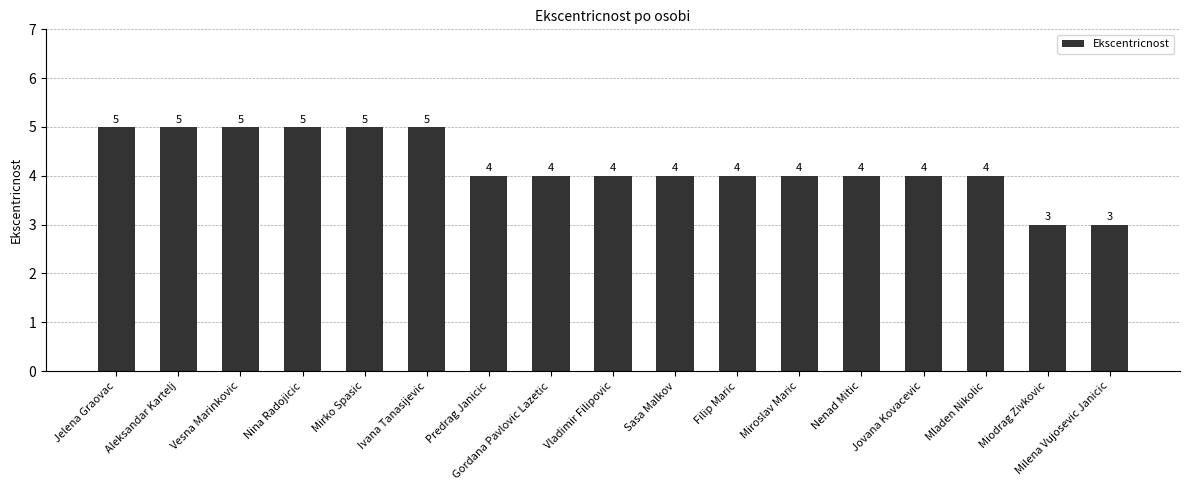

Count the number of data series in this chart.

1